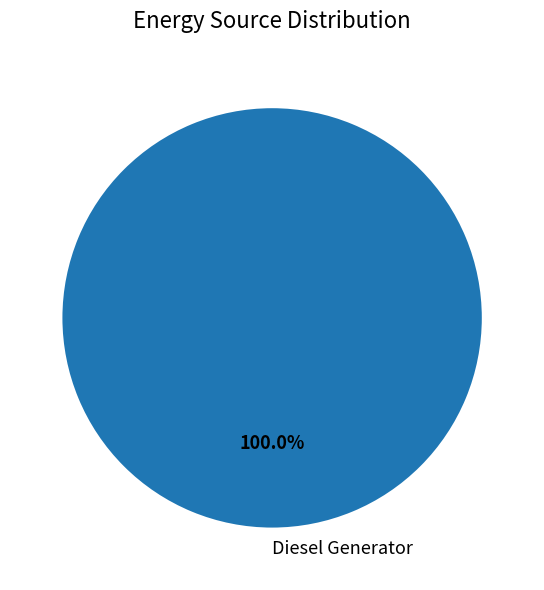

Which category accounts for the majority?

Diesel Generator